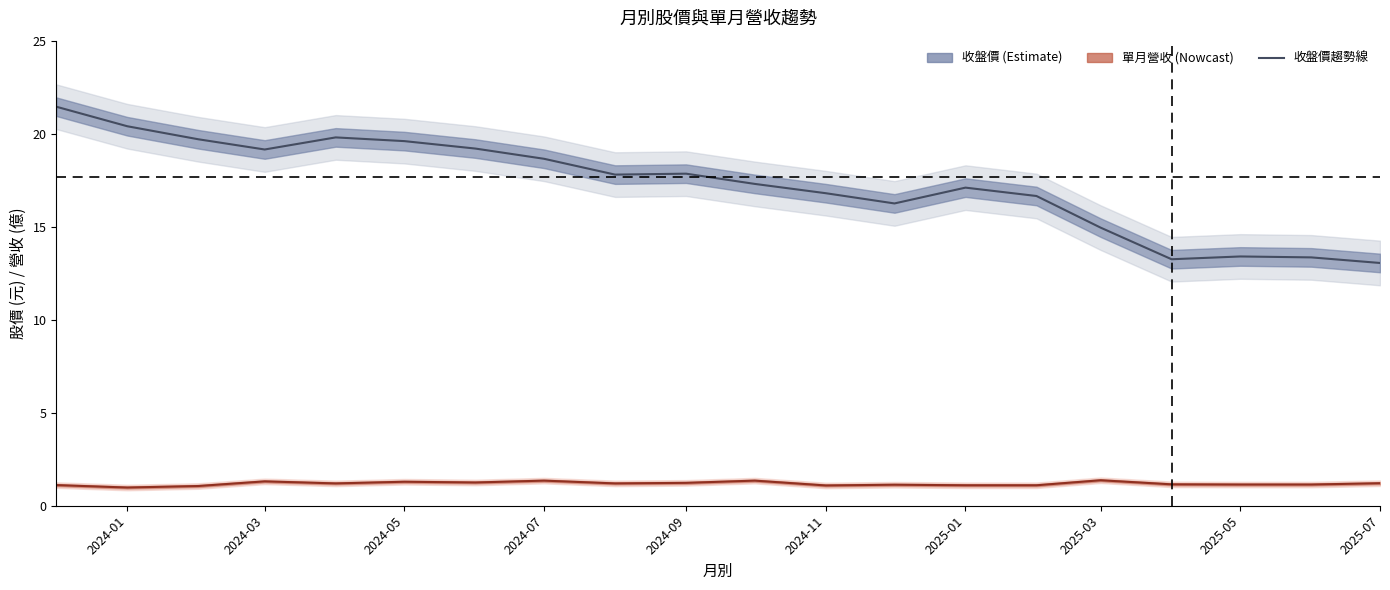

Rank the series by their maximum value, from highest to lowest.

收盤價, 單月營收(億)